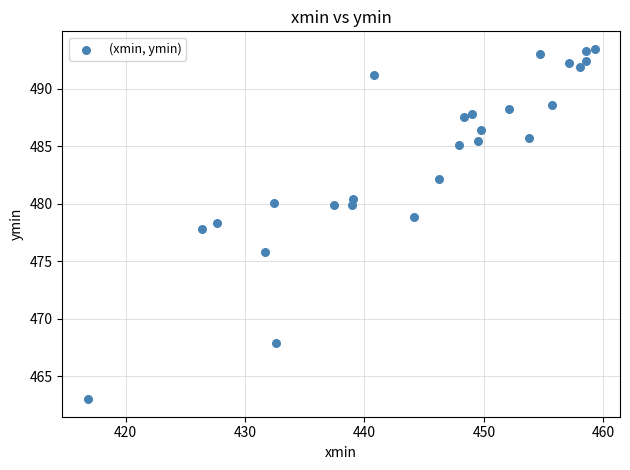

What is the range of X values (max minus min)?

42.4